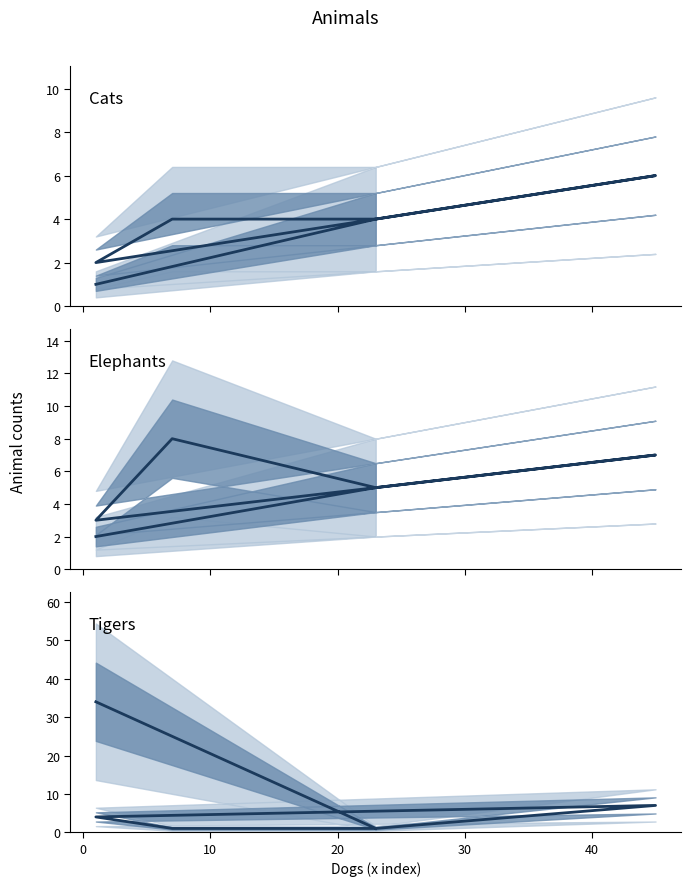

What is the average value of the Tigers series?

8